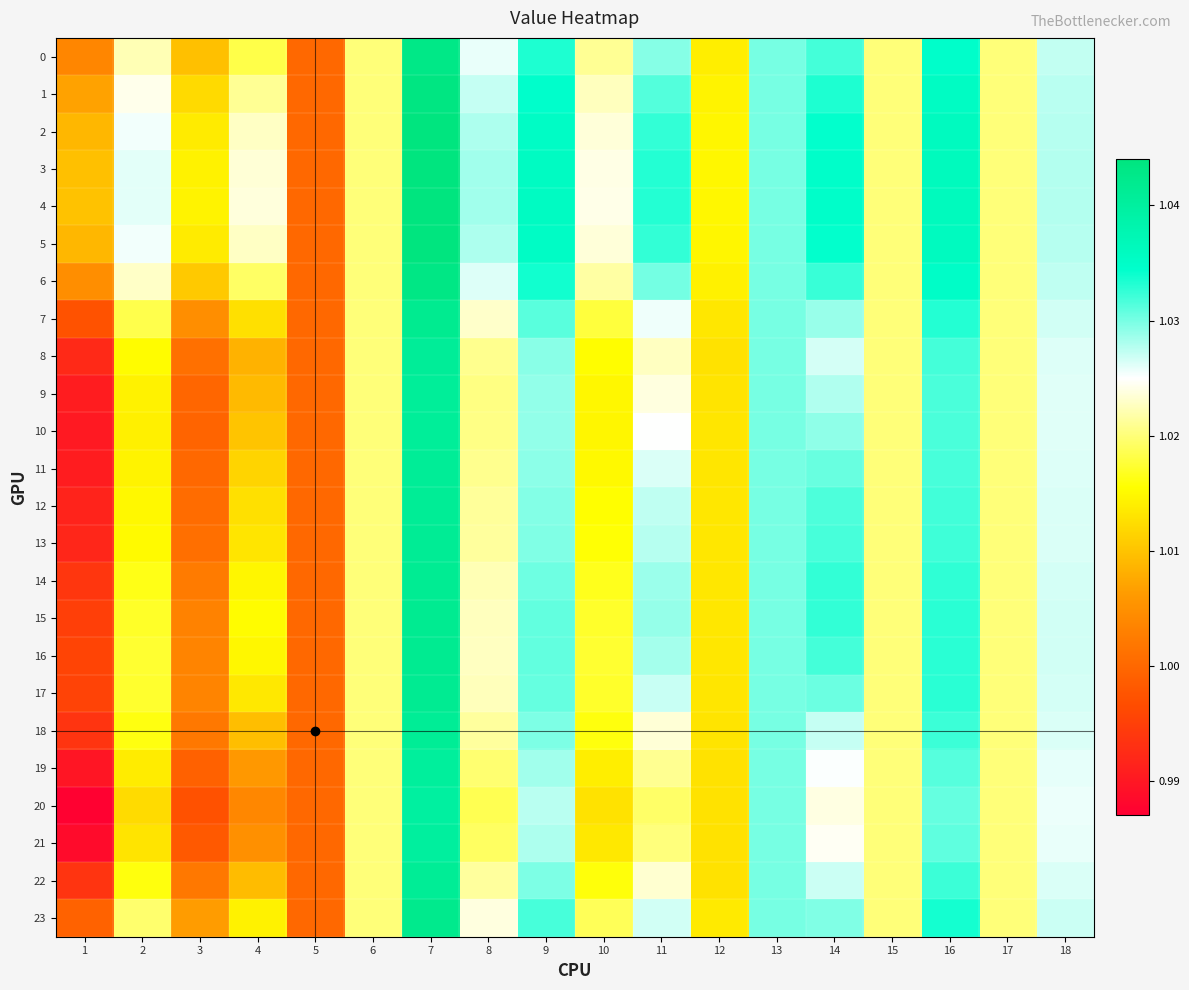

Which series changed the most between 8 and 16?

20